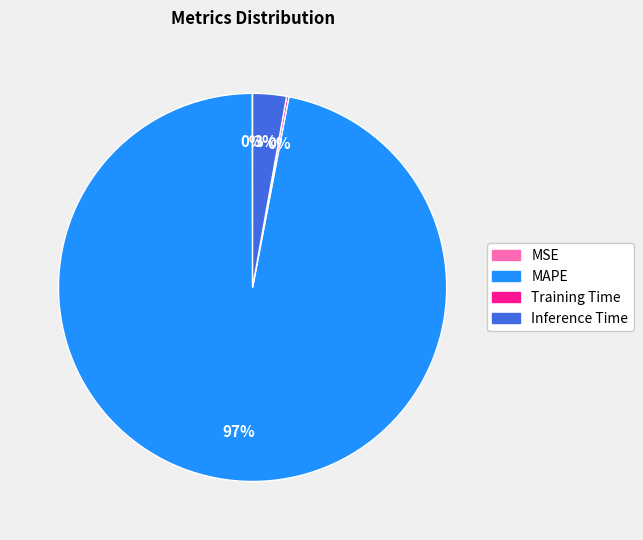

The Inference Time slice represents 3% of the pie. True or false?

True